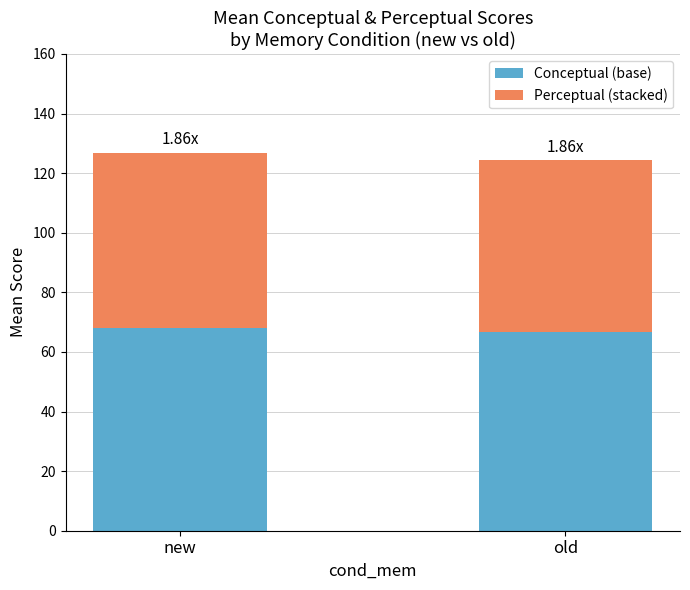

What is the total value across all series at old?

124.3